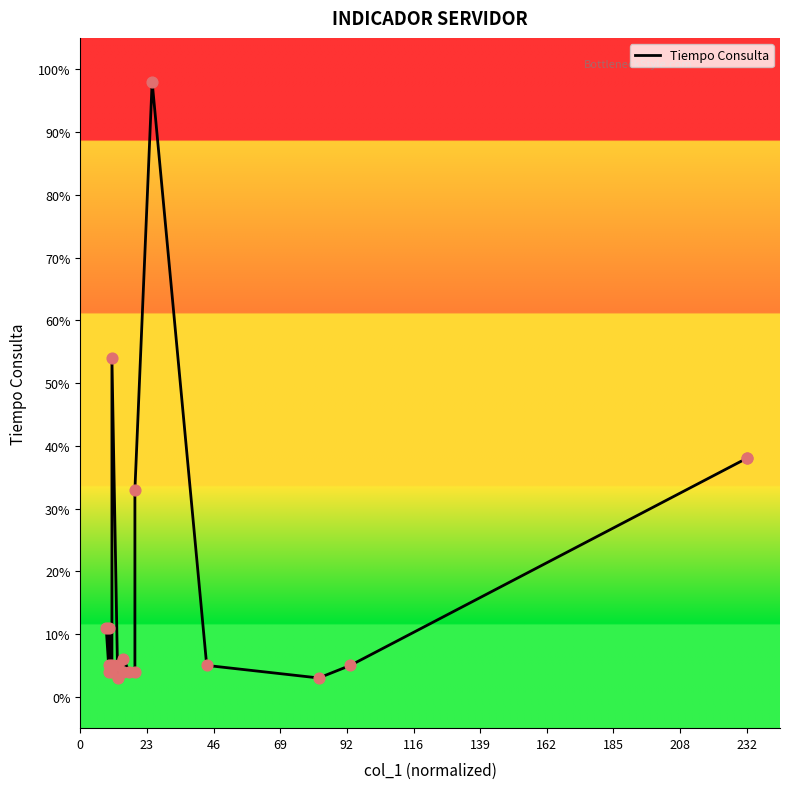

What is the ratio of the value at 92 to the value at 185?

0.8